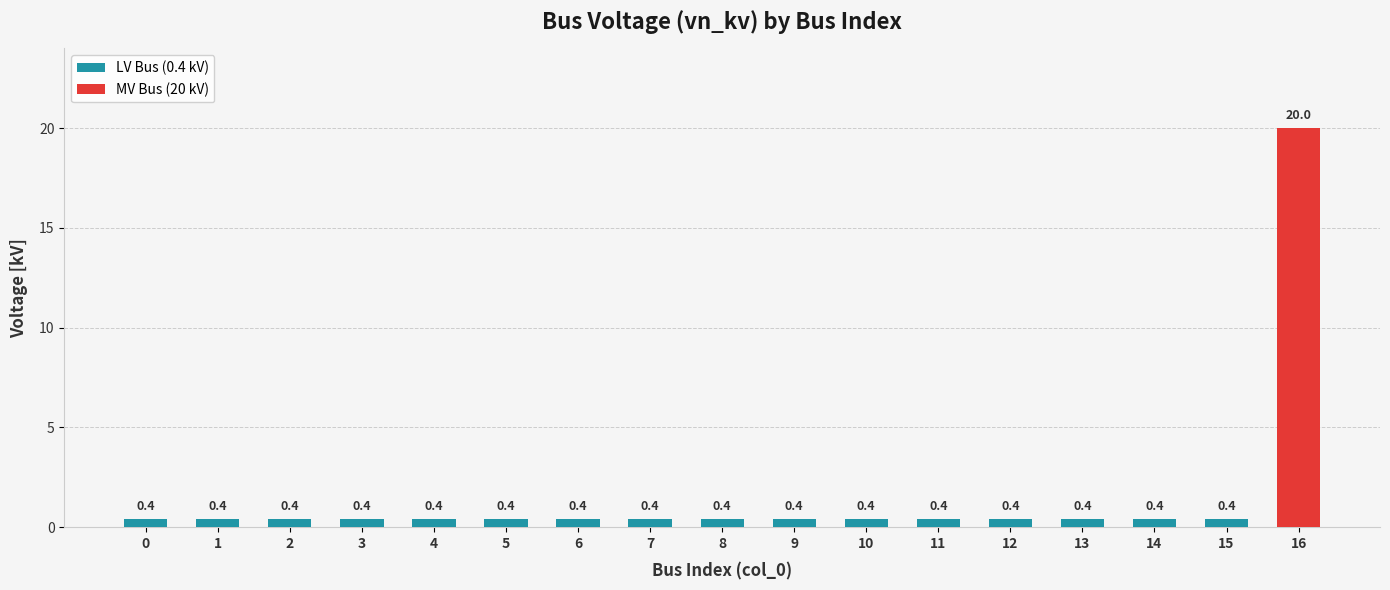

How many bars are there in total?

17